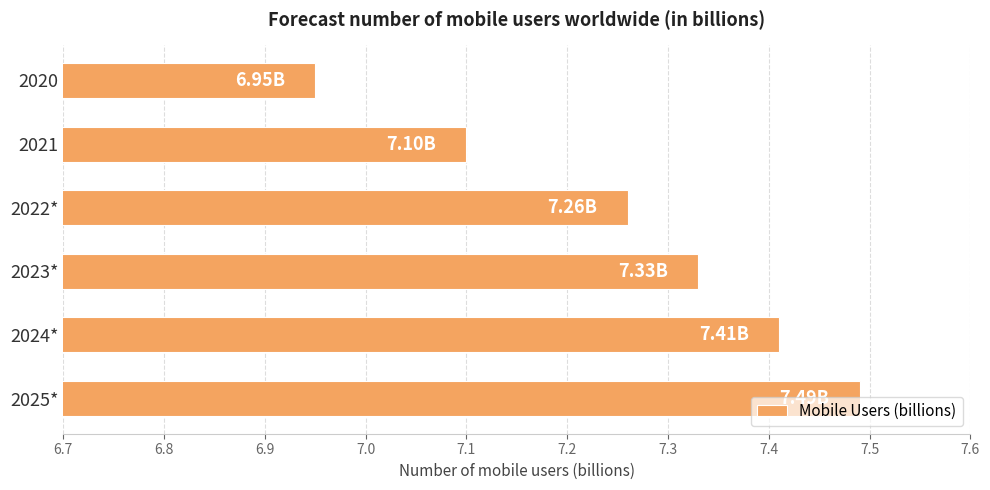

What is the change in value from 2020 to 2024*?

+0.5